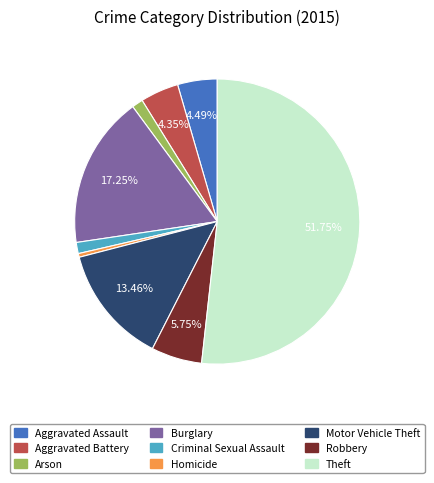

How many slices are in this pie chart?

9